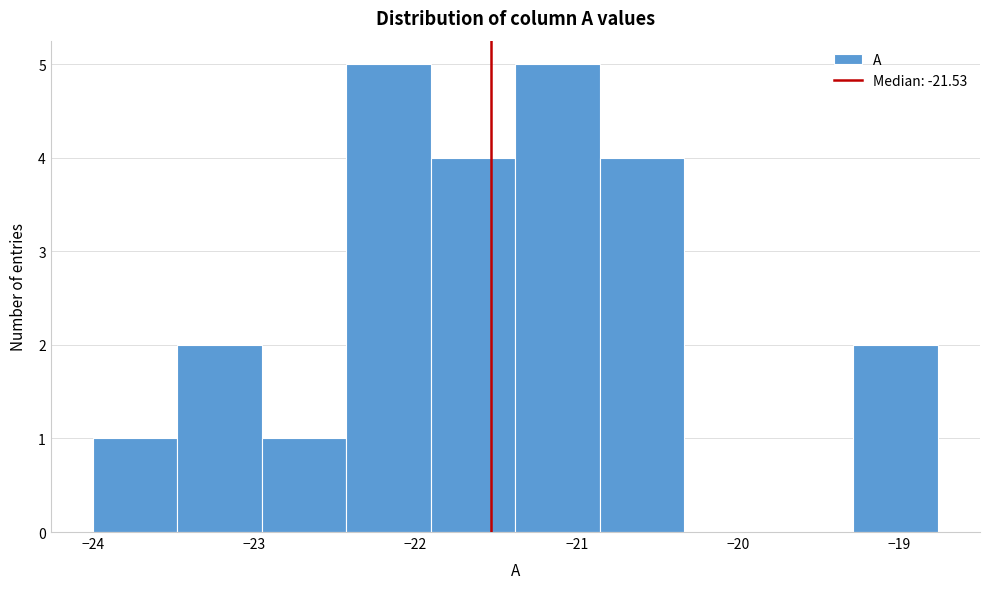

Reading left to right, list every bar in this chart as the range it spans on the x-axis followed by its height. Neither the bar edges nor the heights are printed on the chart, so give them approximately, as read against the axes.

-24.0 to -23.5: 1
-23.5 to -23.0: 2
-23.0 to -22.4: 1
-22.4 to -21.9: 5
-21.9 to -21.4: 4
-21.4 to -20.9: 5
-20.9 to -20.3: 4
-20.3 to -19.8: 0
-19.8 to -19.3: 0
-19.3 to -18.8: 2